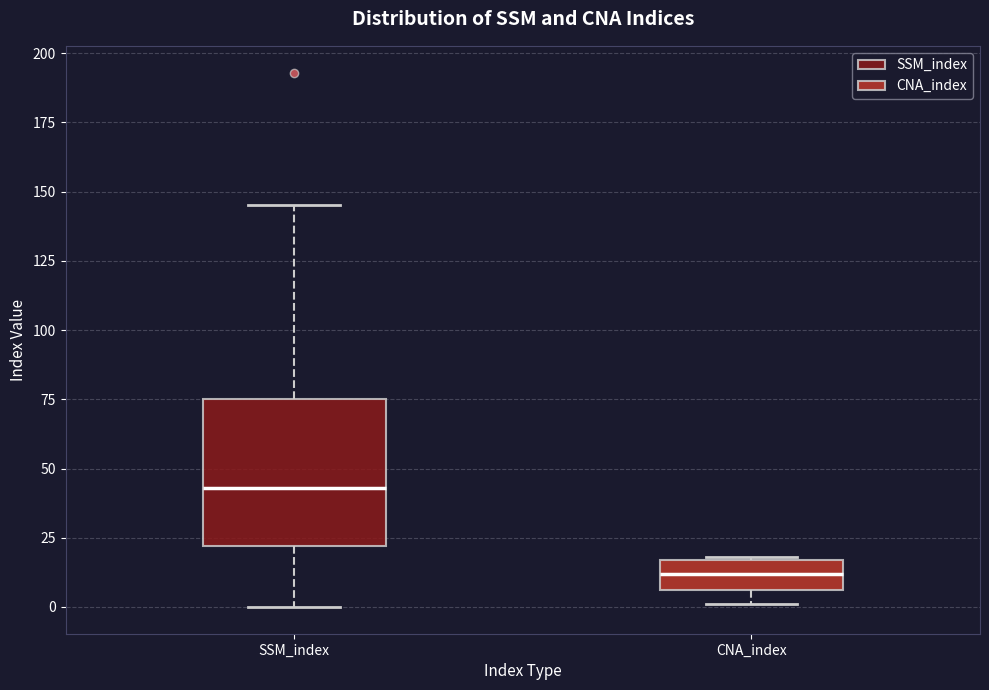

Which box is the tallest, from its lower edge to its upper edge?

SSM_index